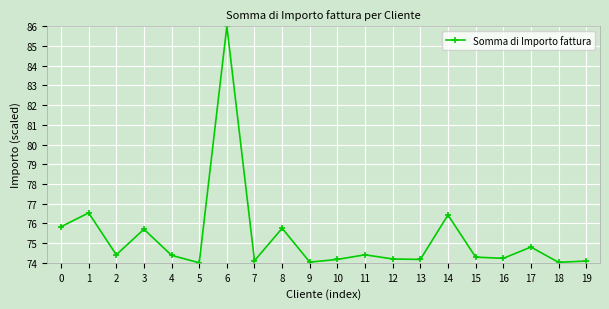

What is the value of the 10th point from the left?

74.0